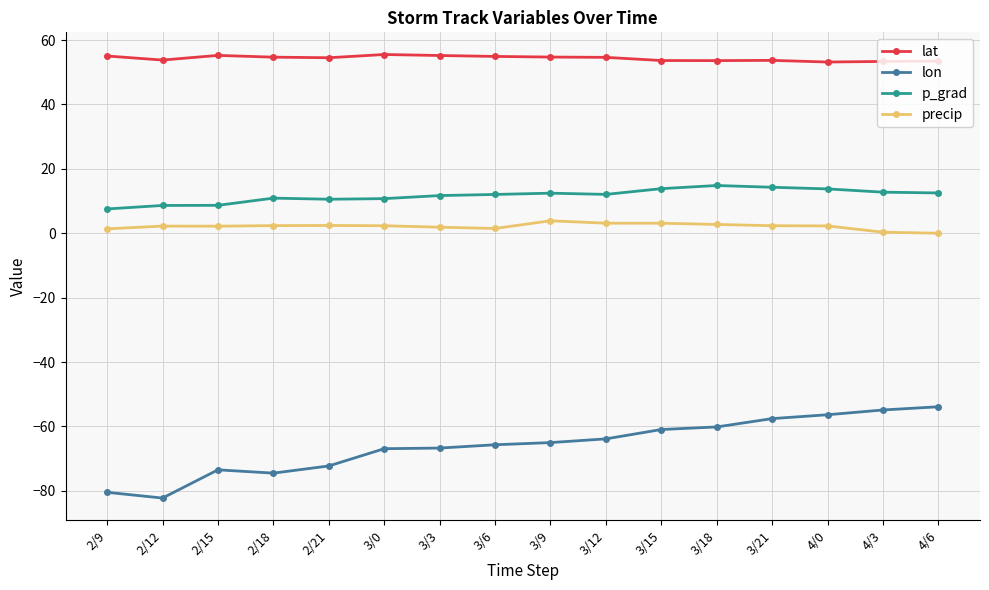

Which series has the largest total across all categories?

lat